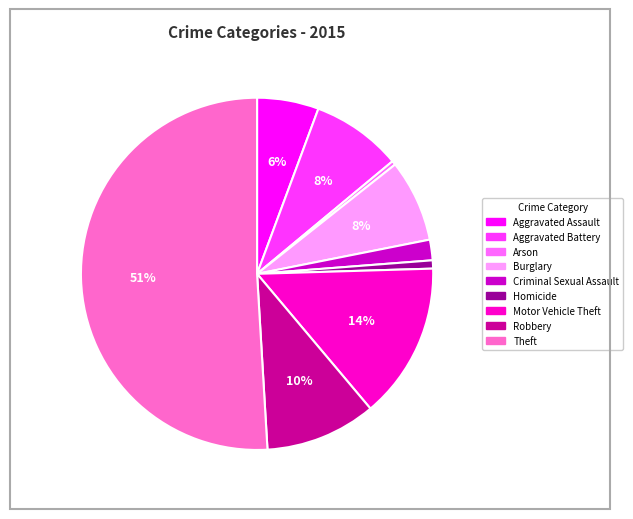

Between Aggravated Battery and Arson, which is larger?

Aggravated Battery